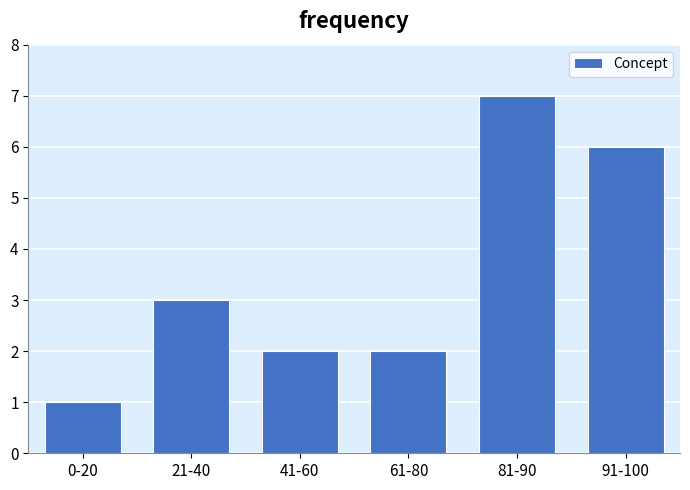

Reading left to right, extract all data points from this chart.

0-20=1	21-40=3	41-60=2	61-80=2	81-90=7	91-100=6